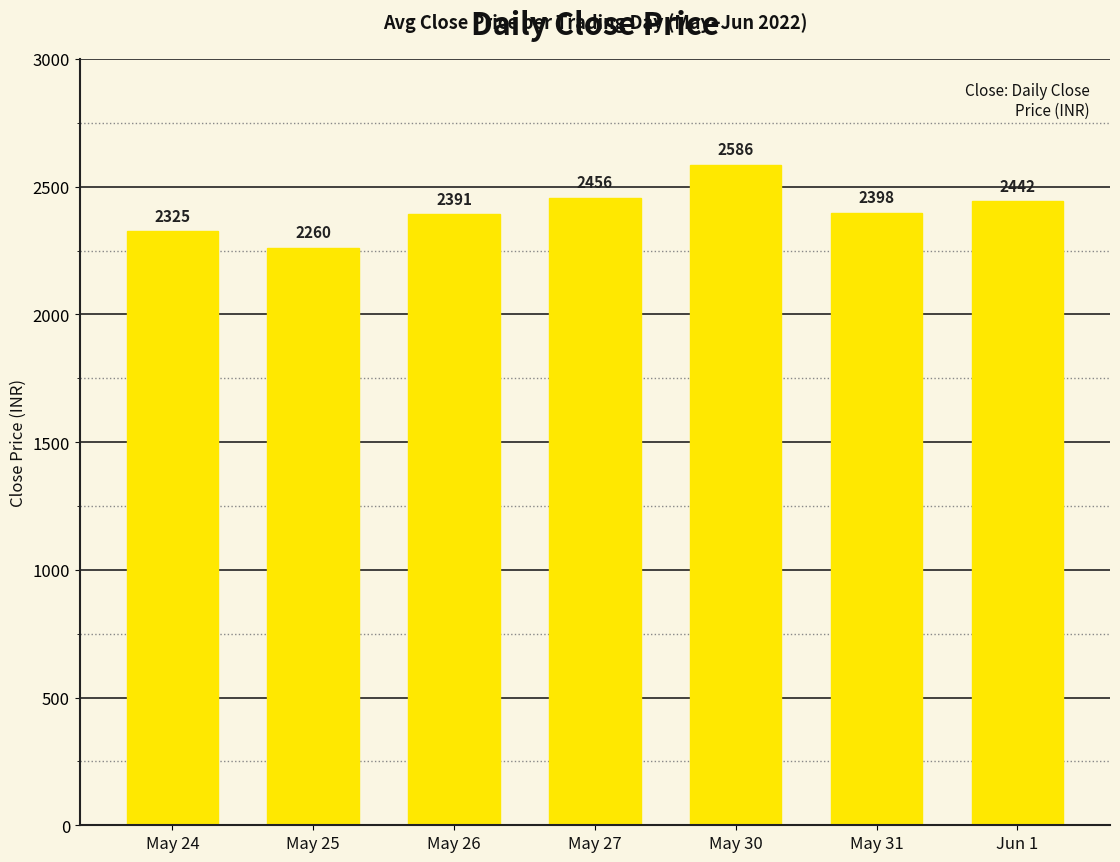

Between May 30 and May 26, which is larger?

May 30